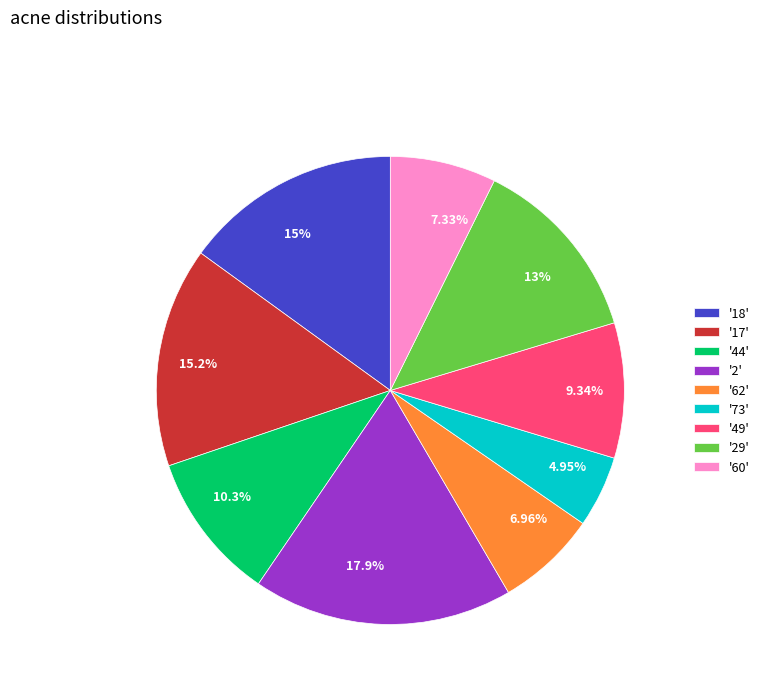

Is there a majority slice in this chart?

No